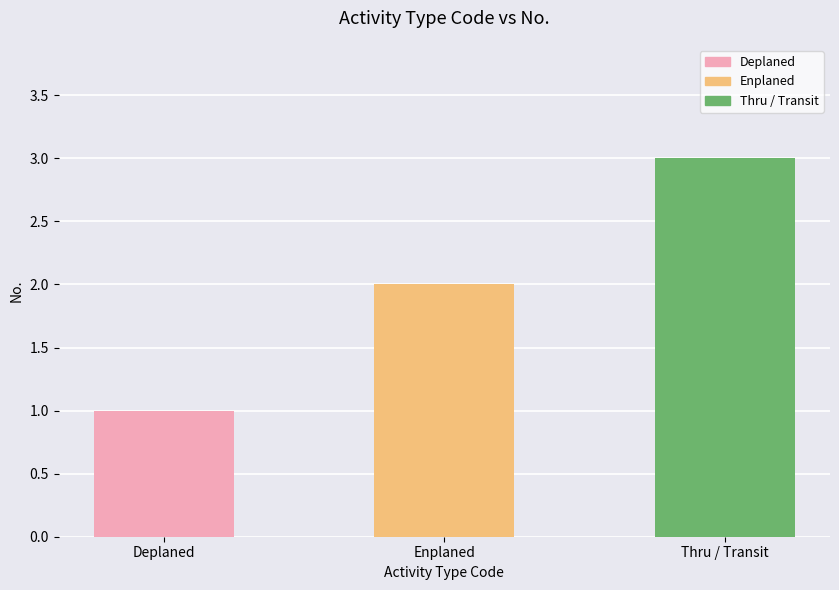

The value at Enplaned is 2. True or false?

True